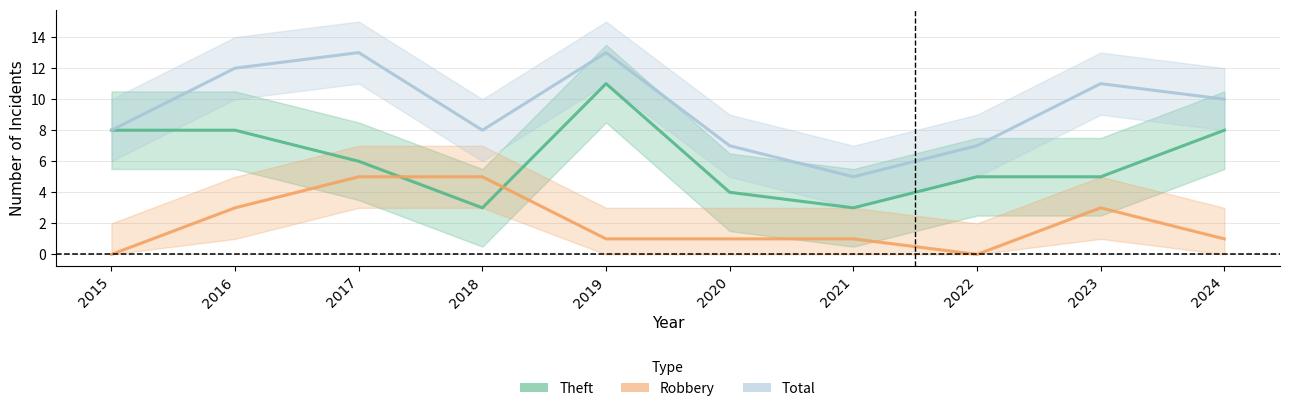

Reading left to right, transcribe all the data shown in this chart.

Theft: 8	8	6	3	11	4	3	5	5	8
Robbery: 0	3	5	5	1	1	1	0	3	1
Total: 8	12	13	8	13	7	5	7	11	10